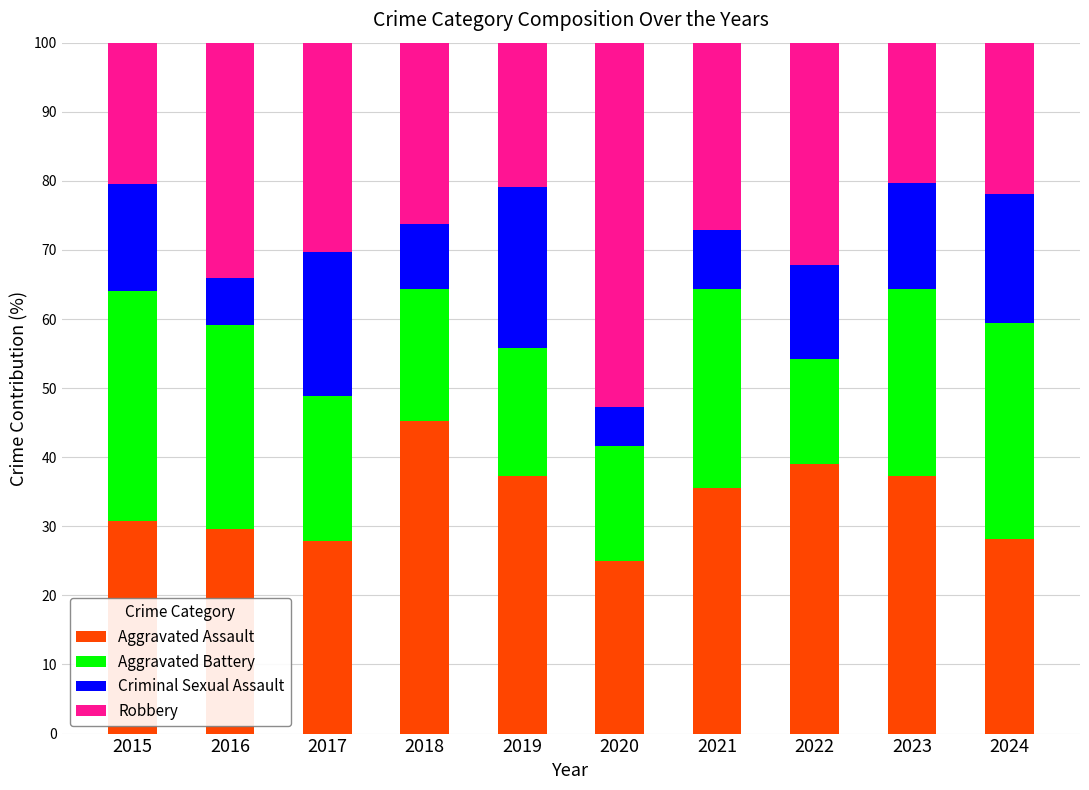

Which category has the highest value in the Aggravated Assault series?

2018